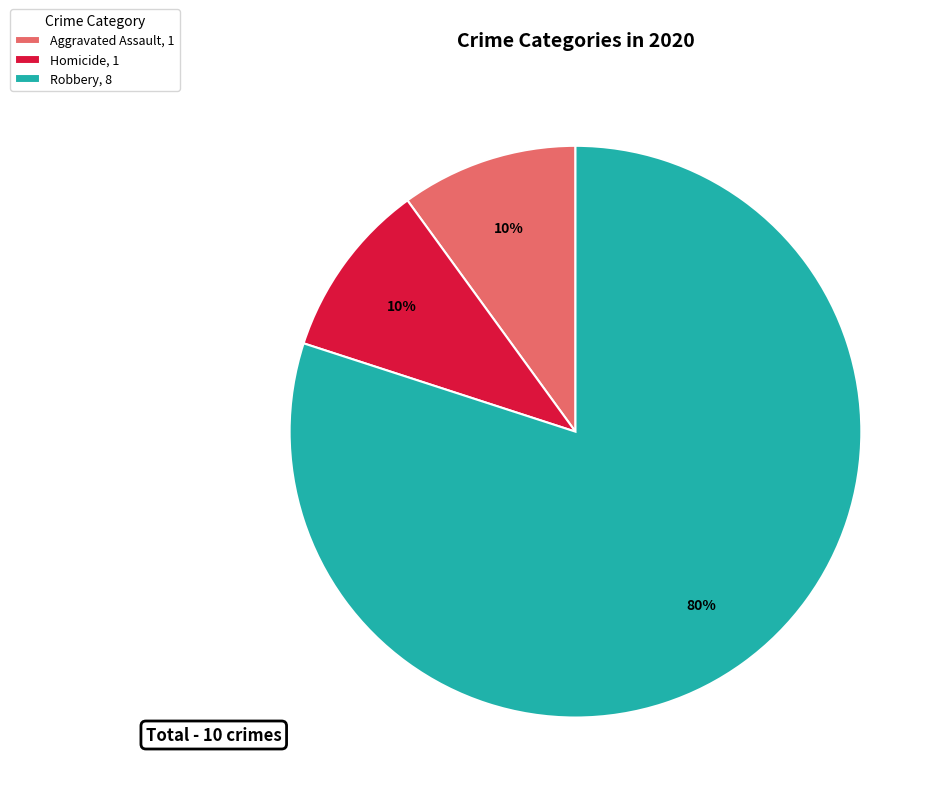

How many slices are in this pie chart?

3